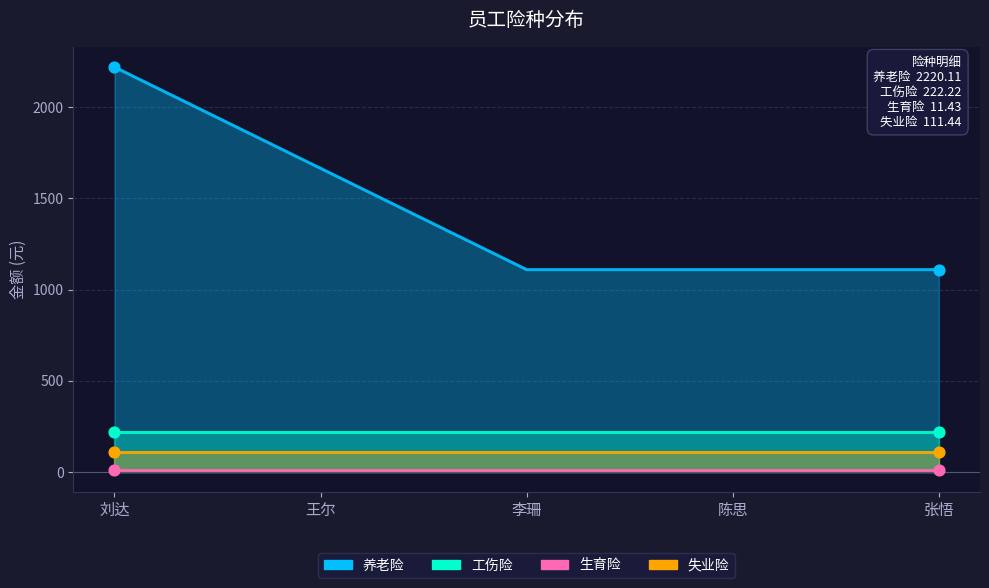

Is the value of 失业险 at 李珊 greater than the value of 工伤险 at 李珊?

No